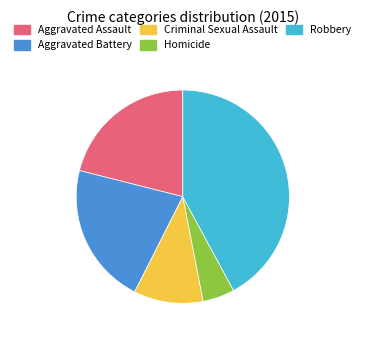

Which category has the biggest portion of the pie?

Robbery